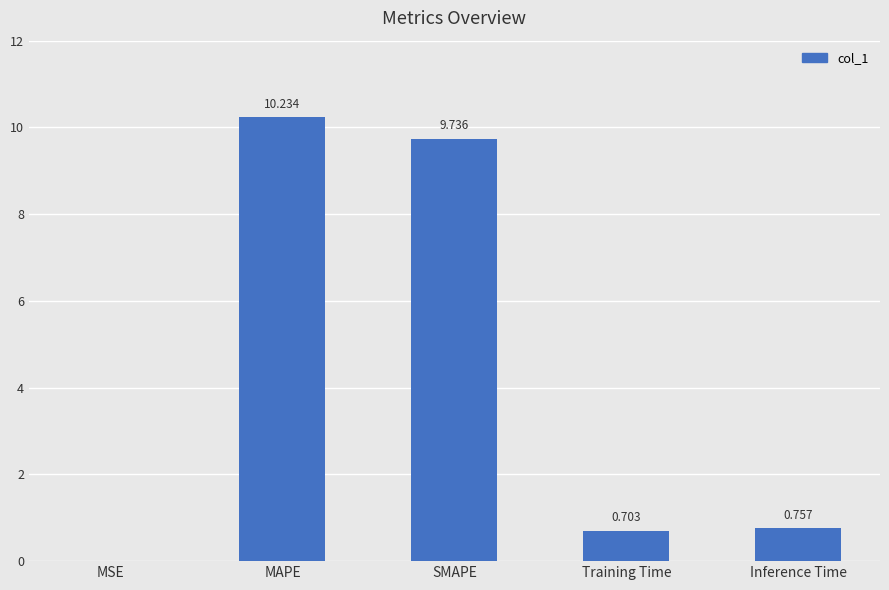

True or false: the data shows 10.2 at MAPE.

True